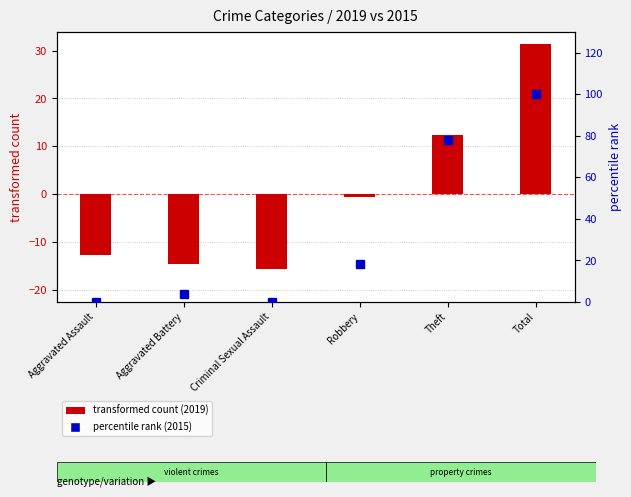

What is the total value across all series at Aggravated Assault?

-12.7